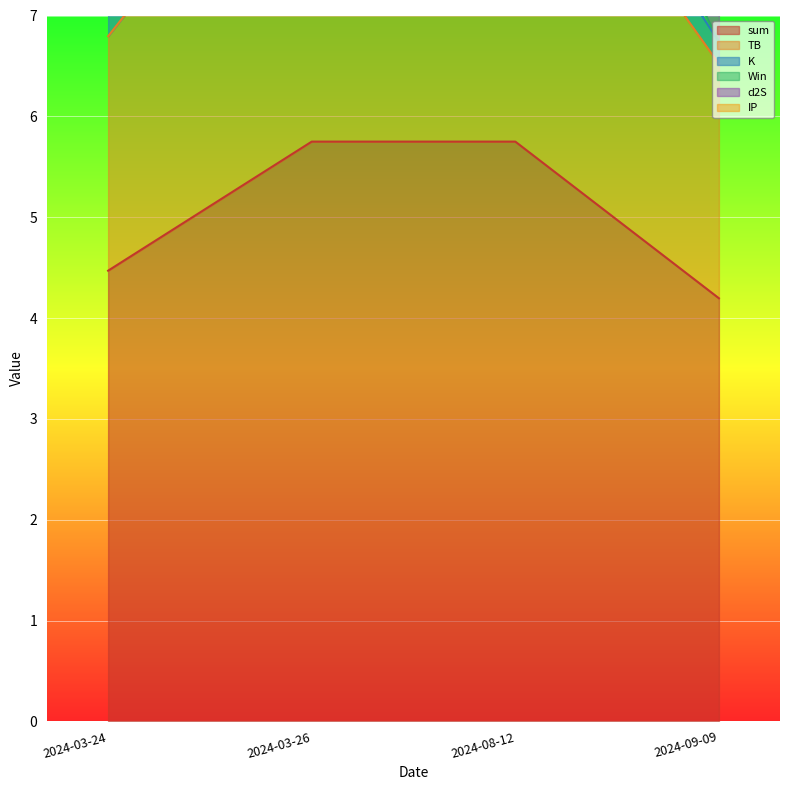

What is the highest value of the TB series?

9.4